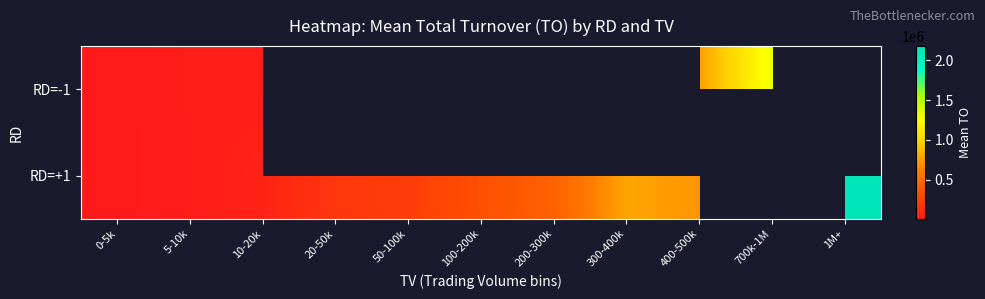

True or false: RD=+1 has a value of 1210893.5 at 300-400k.

False